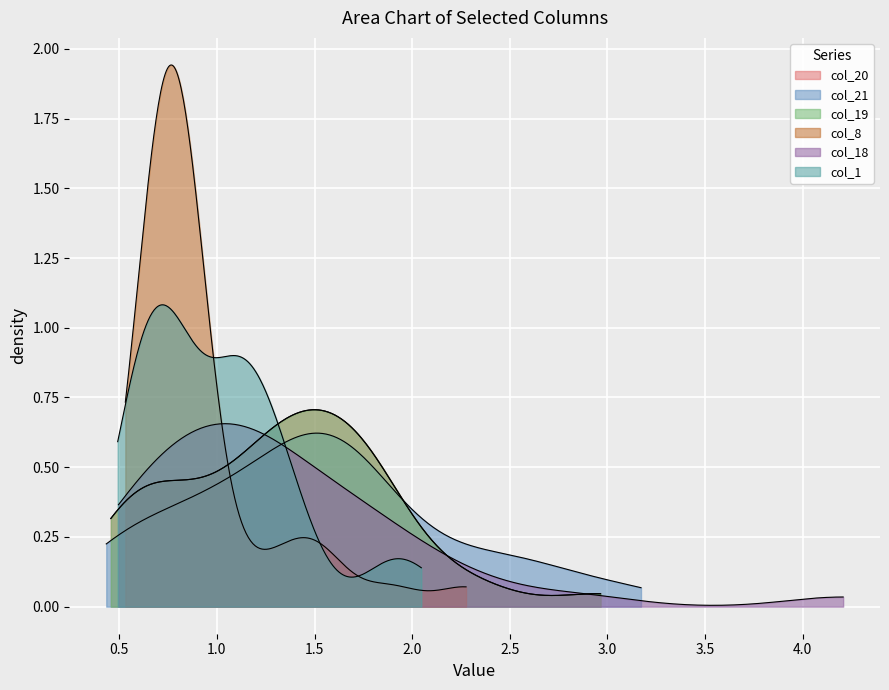

True or false: col_19 has a value of 1.7 at 4.

False